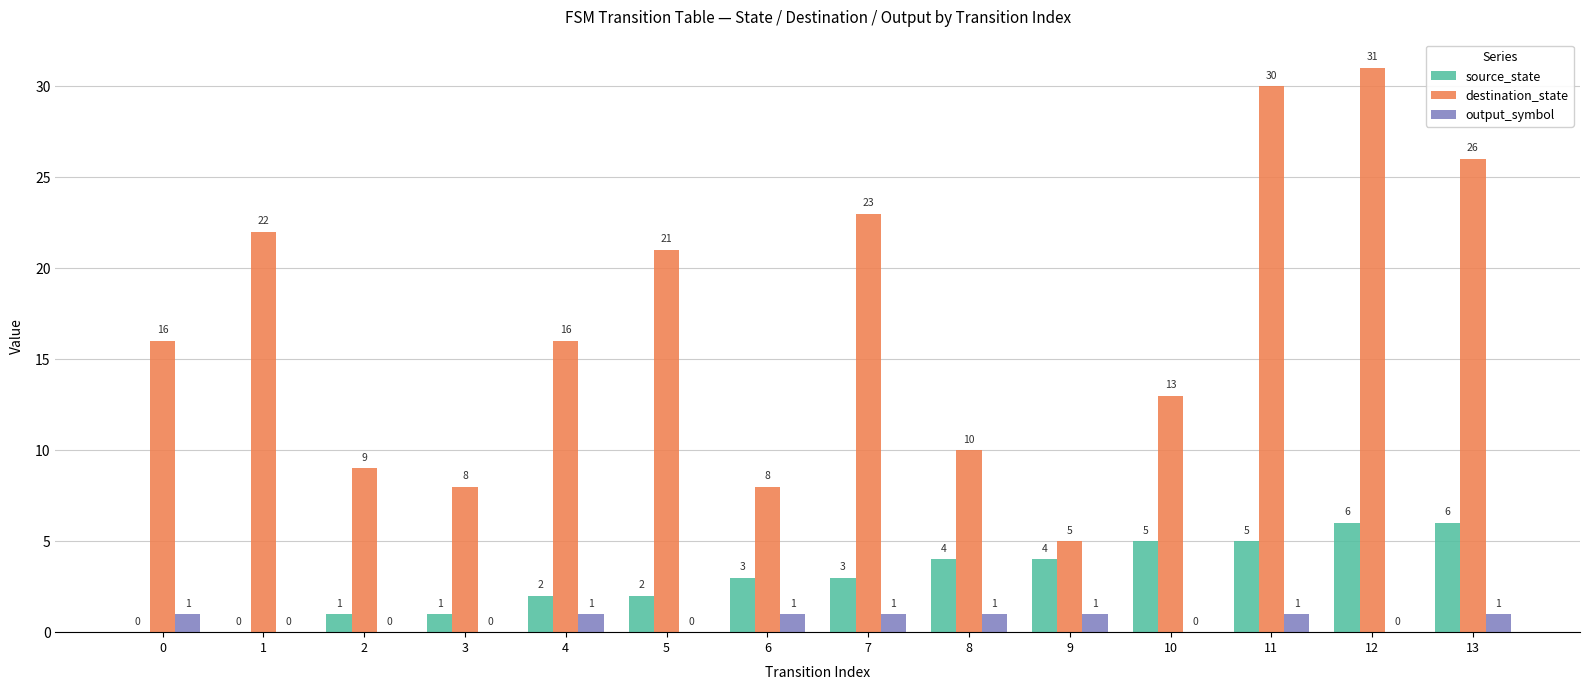

What is the average value of the destination_state series?

17